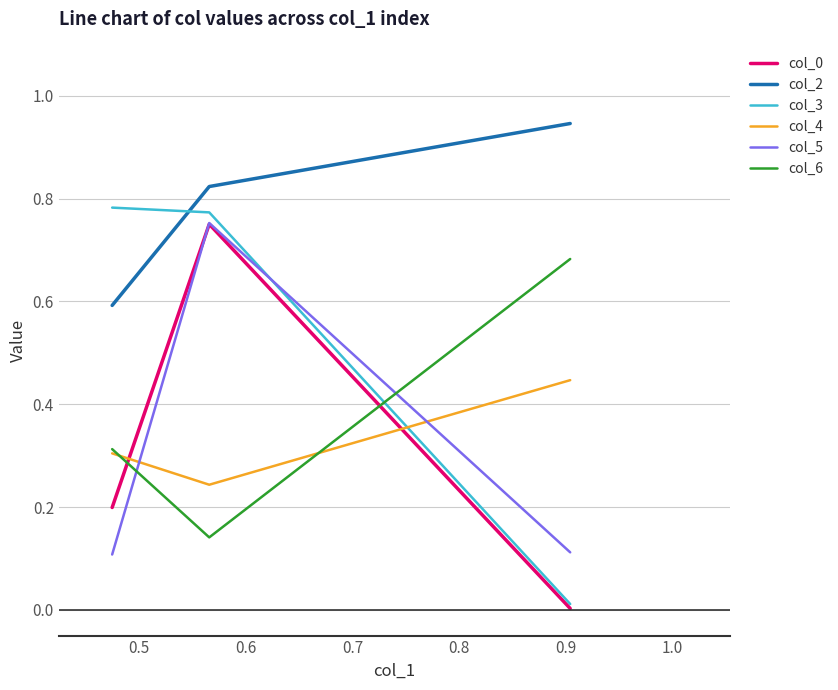

Which series has the largest total across all categories?

col_2